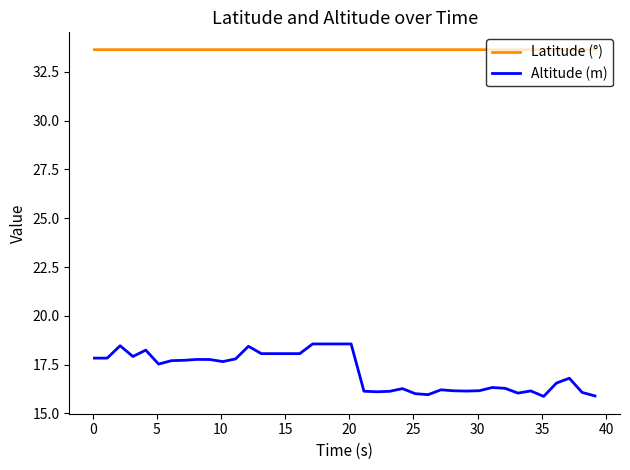

What is the difference between the maximum and minimum values in the Altitude (m) series?

2.7